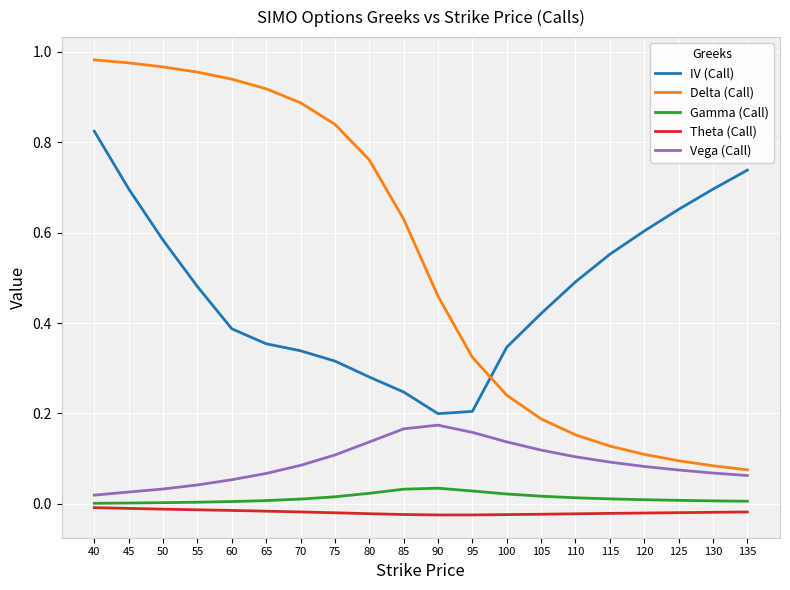

Count the number of categories in the chart.

20